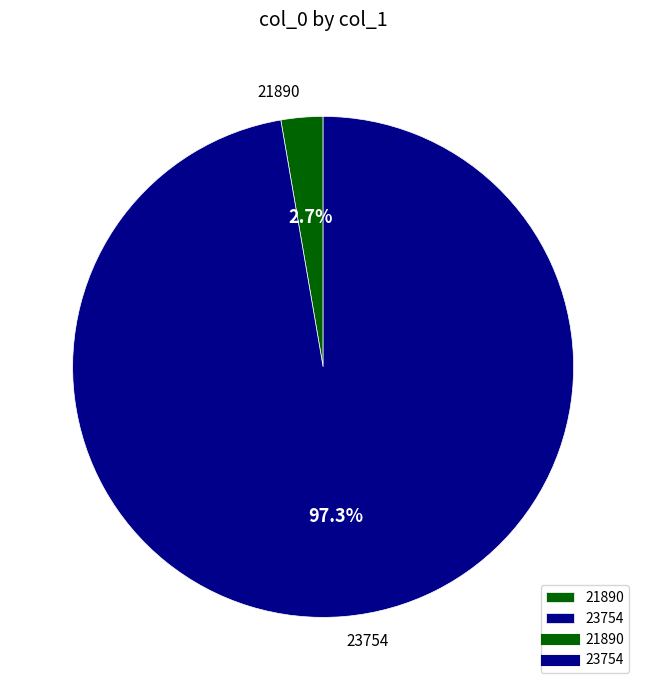

Is it true that 21890 is 3% of the pie?

True